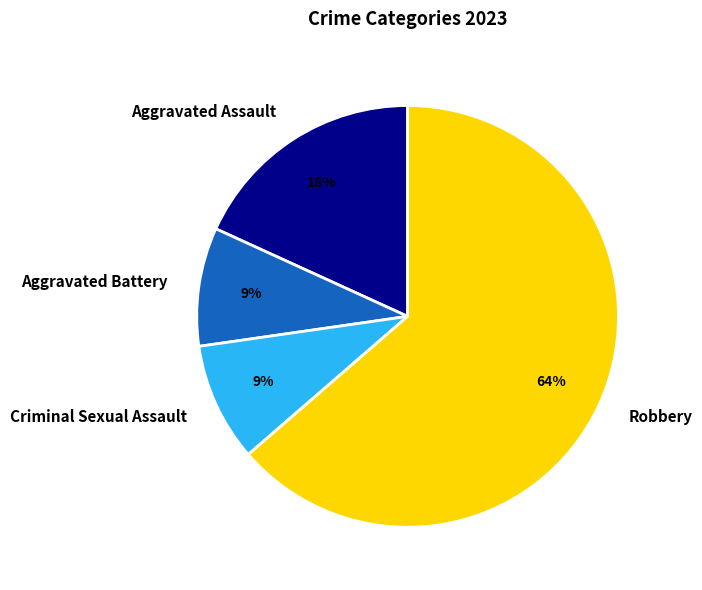

To the nearest percent, what is the difference between the largest and smallest slice percentages?

55%